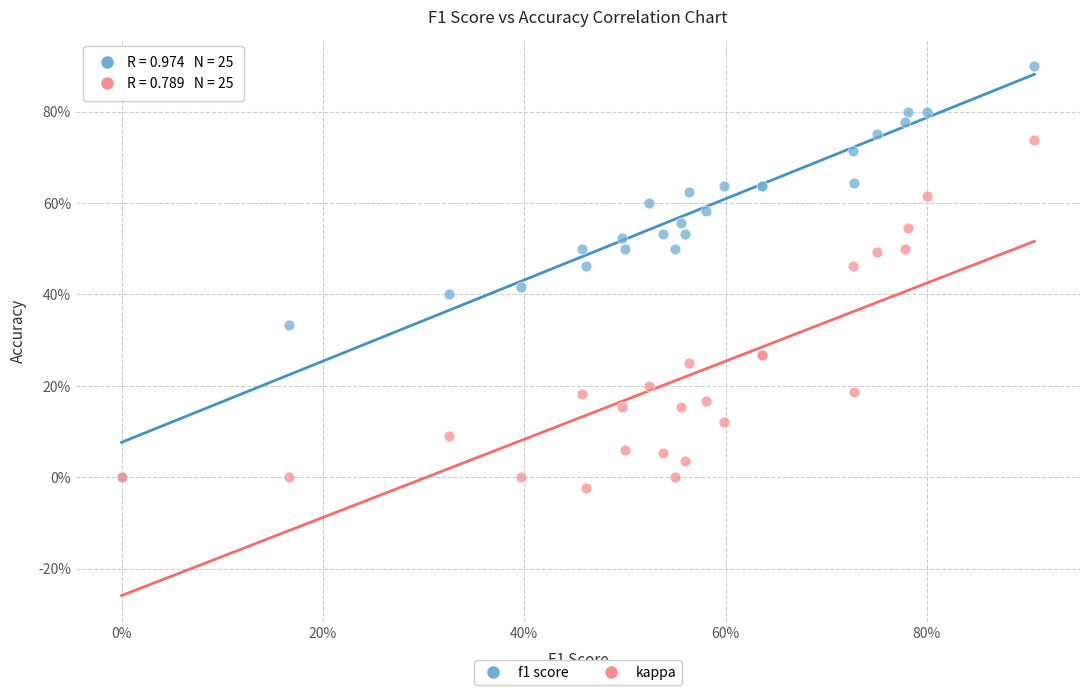

Which series has the largest Y range (max minus min)?

f1 score